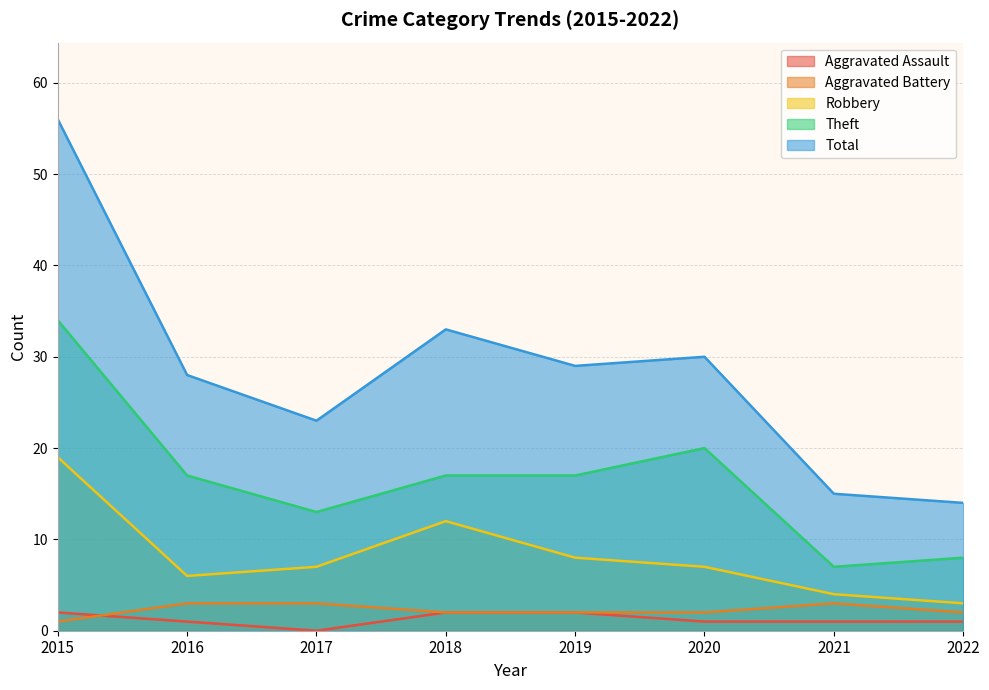

What is the average value of the Total series?

28